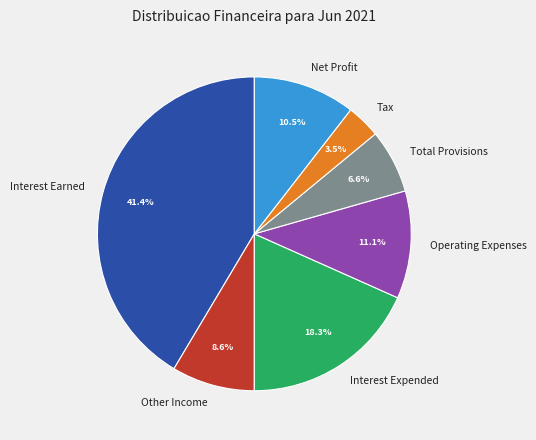

What percentage is NOT represented by Interest Earned?

58.6%